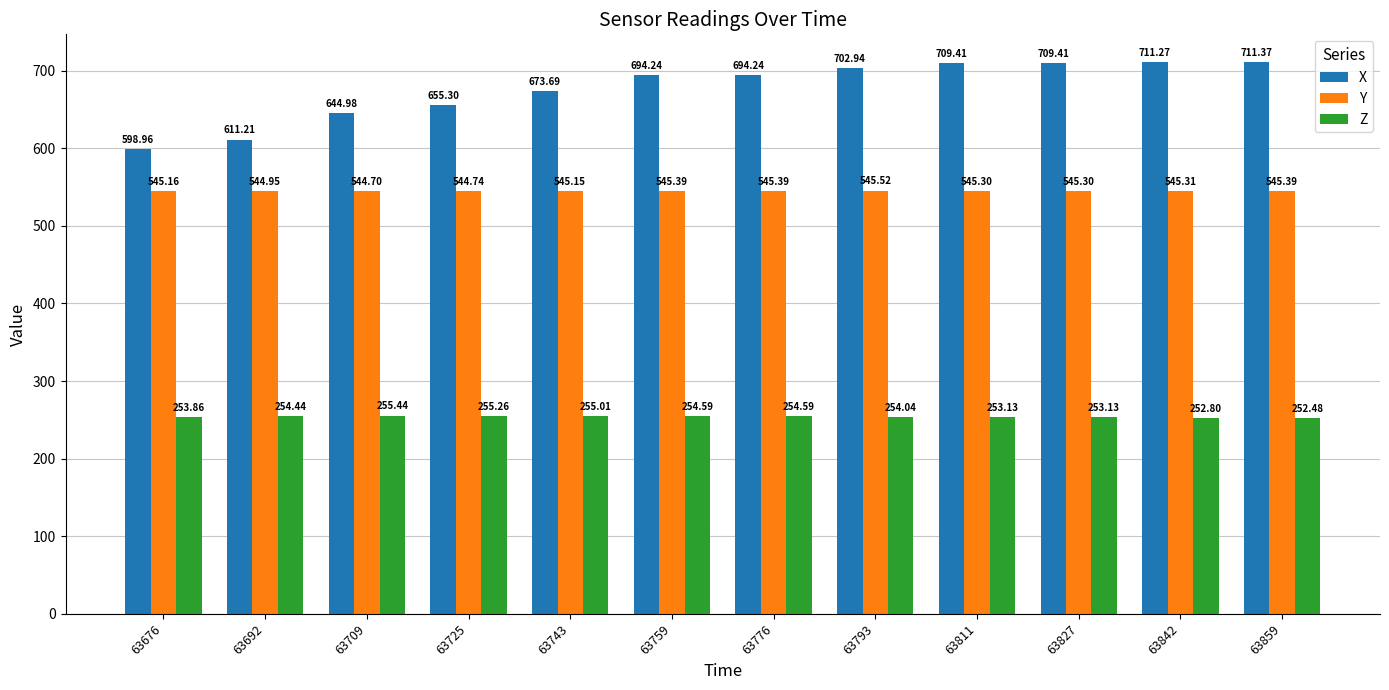

The Z series shows 254.6 at 63776. True or false?

True